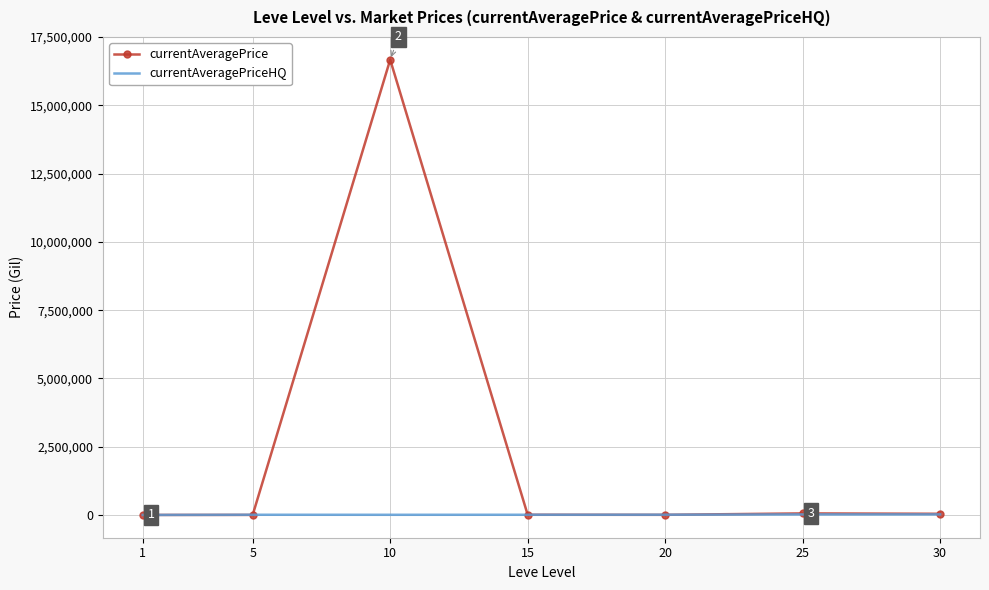

List the series in order of their peak value, lowest first.

currentAveragePriceHQ, currentAveragePrice